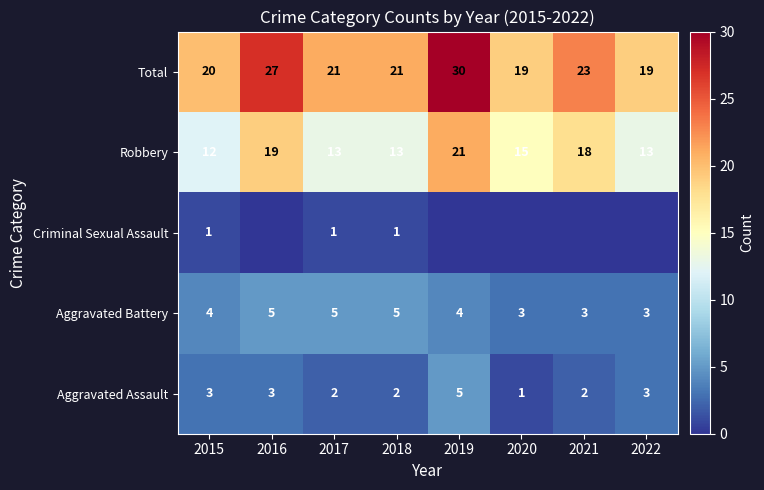

What is the total value across all series at 2022?

38